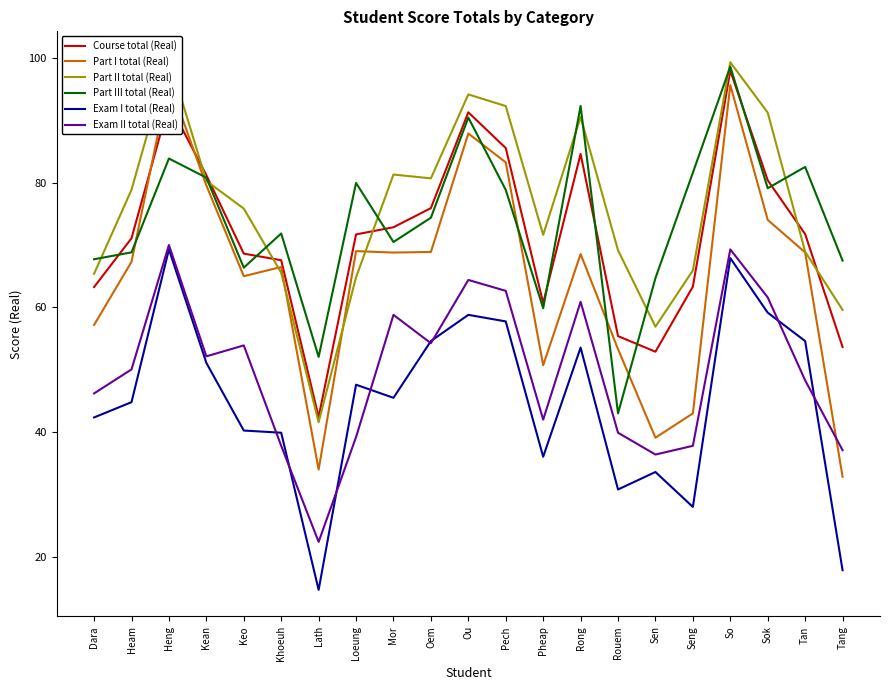

What is the sum of all Part I total (Real) values?

1369.7